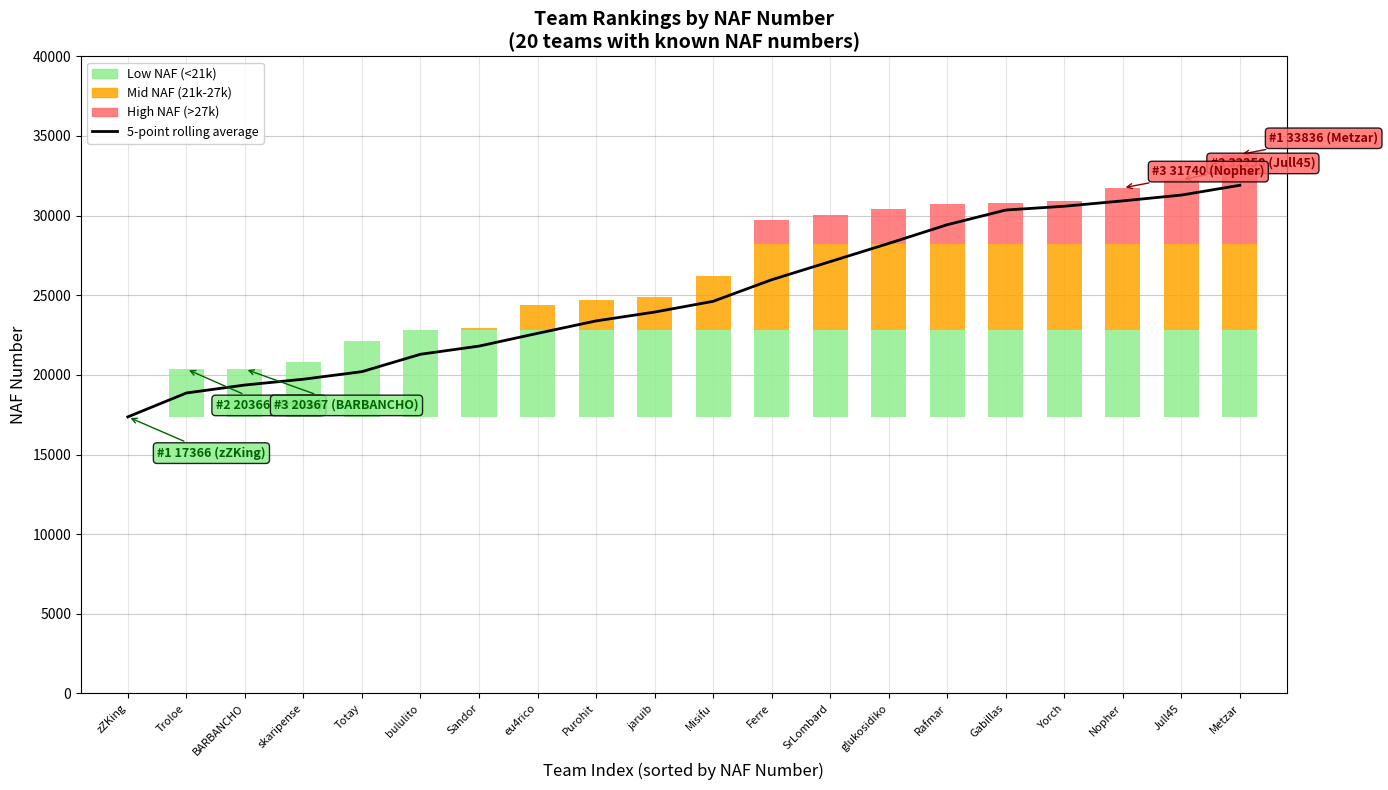

What is the maximum value shown in the chart?

31906.8